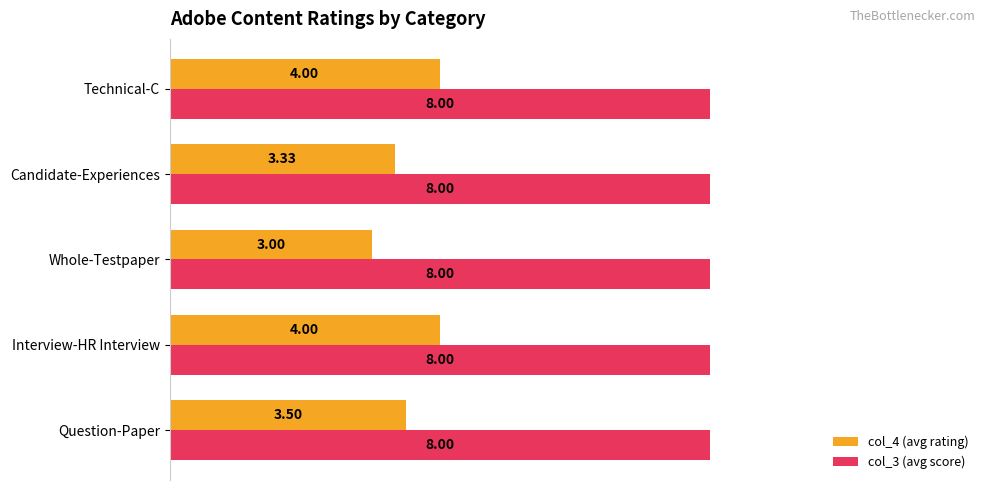

Which category has the lowest value across all series?

Whole-Testpaper